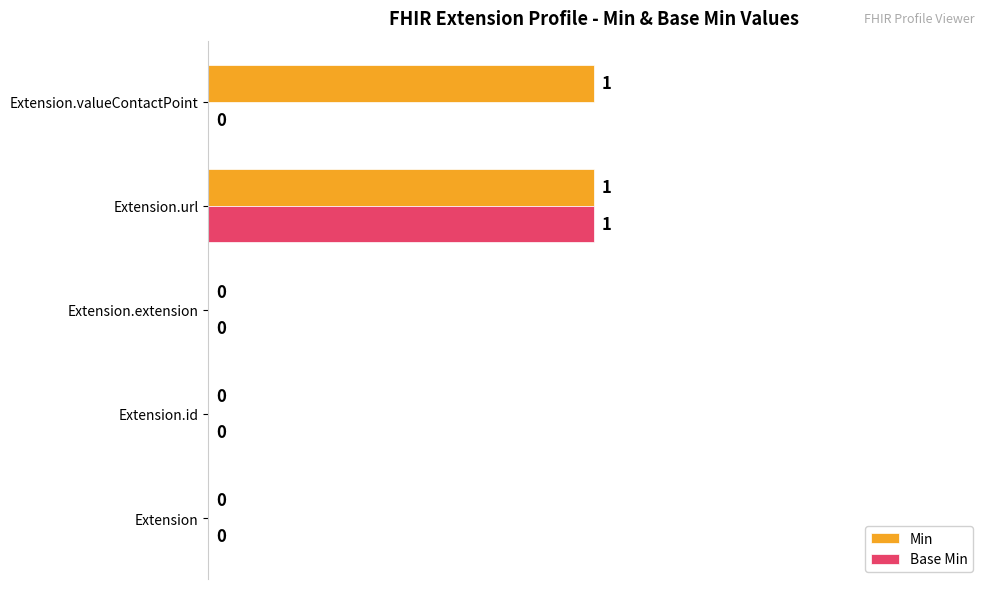

True or false: Min has a value of 1 at Extension.url.

True